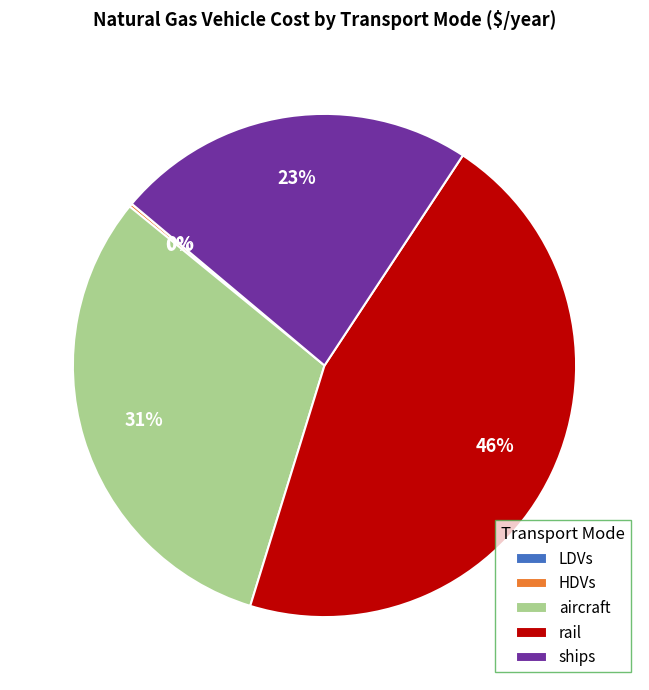

What percentage is the rail slice, to the nearest percent?

46%